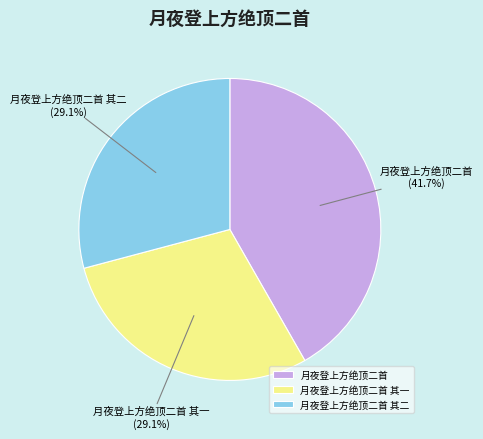

How much of the chart is everything except 月夜登上方绝顶二首 其一?

70.9%